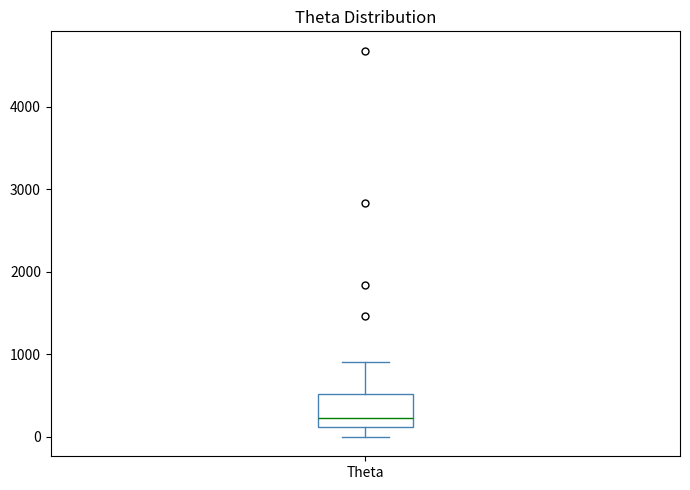

Where is the upper edge of the box for Theta on the y-axis? The values are not printed on the chart, so give them approximately, as read against the axis.

500